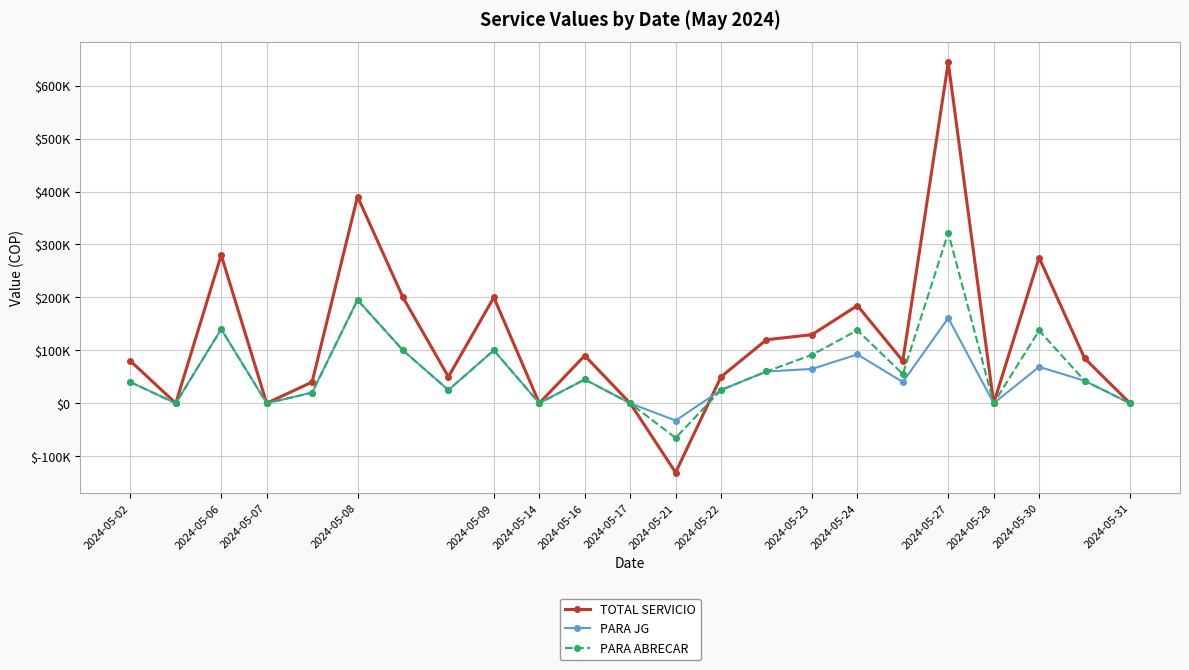

What is the maximum value for PARA JG?

195200